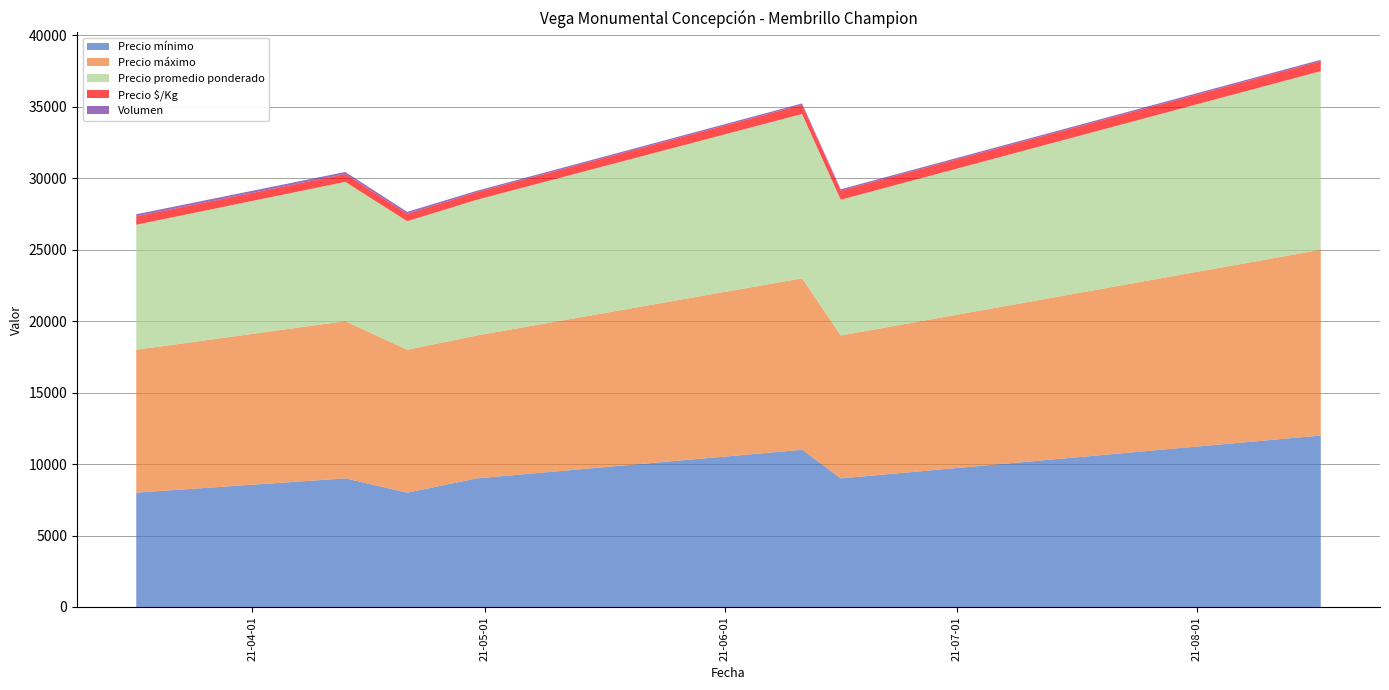

Reading left to right, list all the values displayed in this chart.

Precio mínimo: 8000	9000	8000	9000	11000	9000	12000
Precio máximo: 10000	11000	10000	10000	12000	10000	13000
Precio promedio ponderado: 8750	9750	9000	9500	11500	9500	12500
Precio $/Kg: 583	542	500	528	639	633	694
Volumen: 150	150	150	100	100	100	100